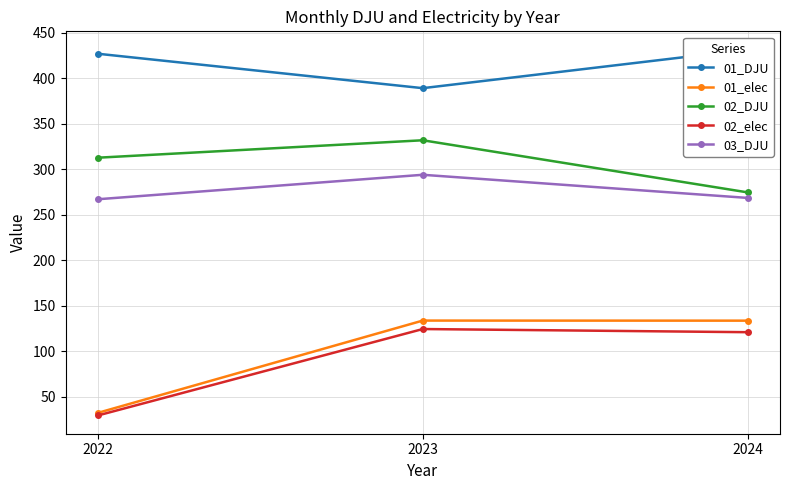

What is the average value of the 03_DJU series?

276.5